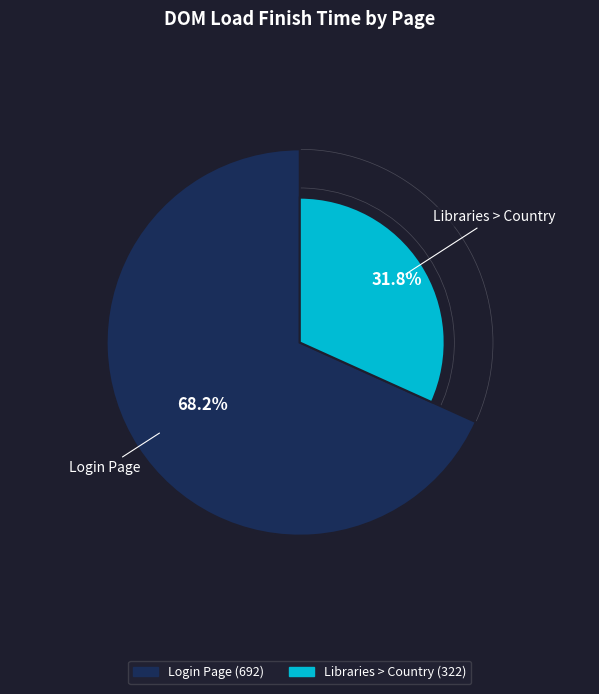

How many segments does this pie chart have?

2